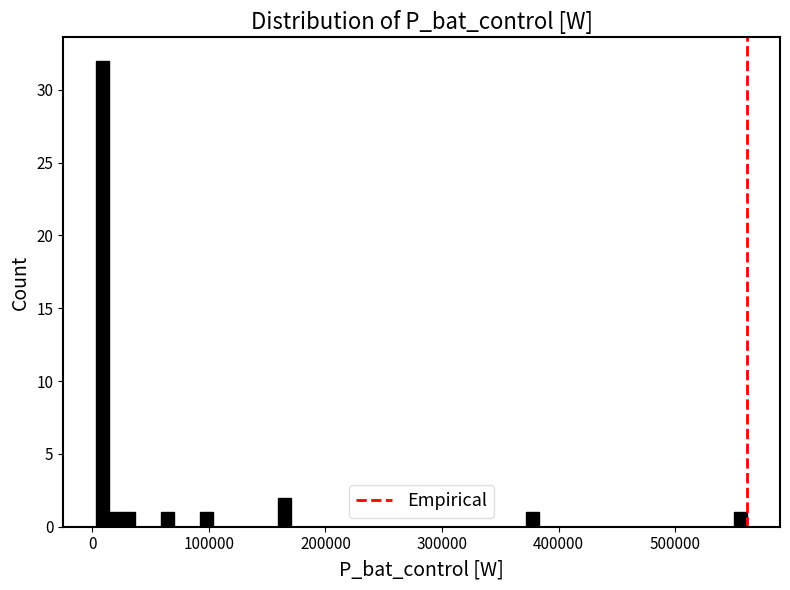

Read against the x-axis, roughly where is the centre of the tallest bar?

10000